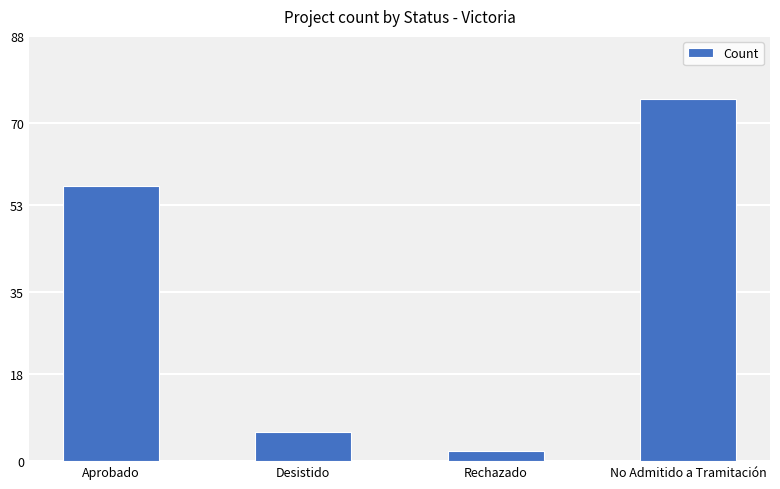

What is the label of the 2nd bar from the right?

Rechazado